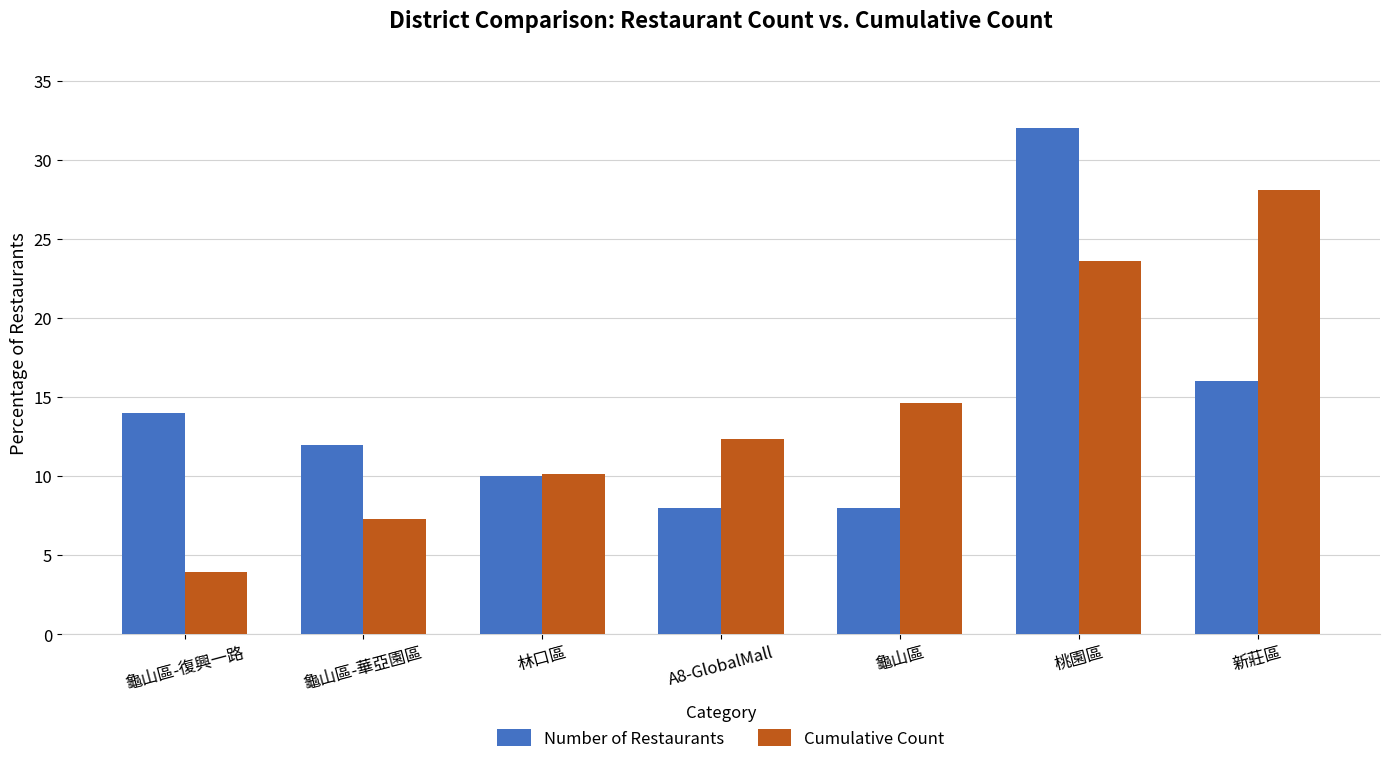

Is the value of Cumulative Count at 桃園區 greater than the value of Number of Restaurants at 龜山區?

Yes